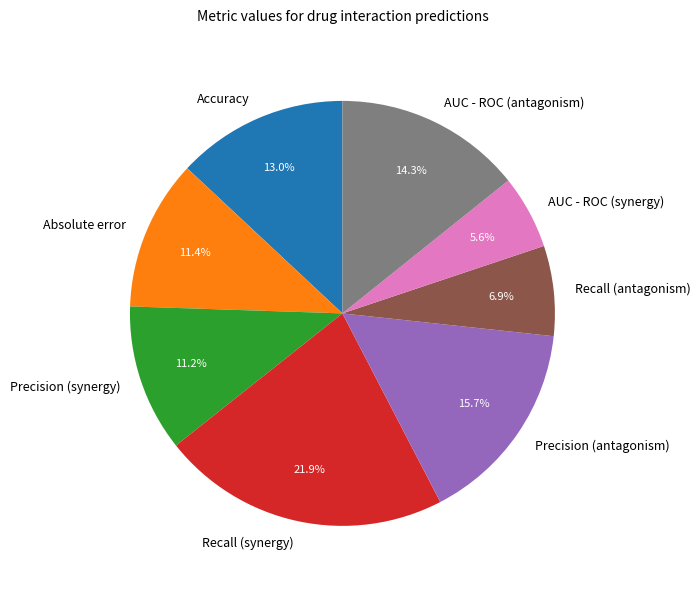

Is Absolute error the majority of the pie?

No